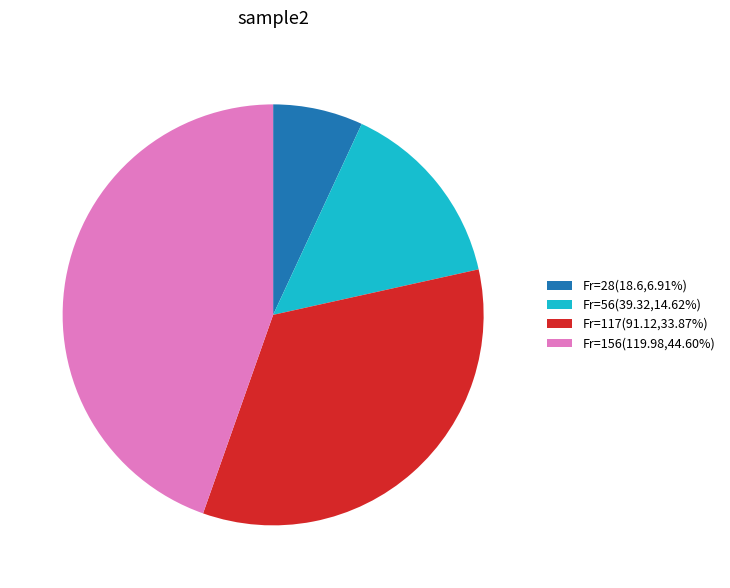

Is there a majority slice in this chart?

No